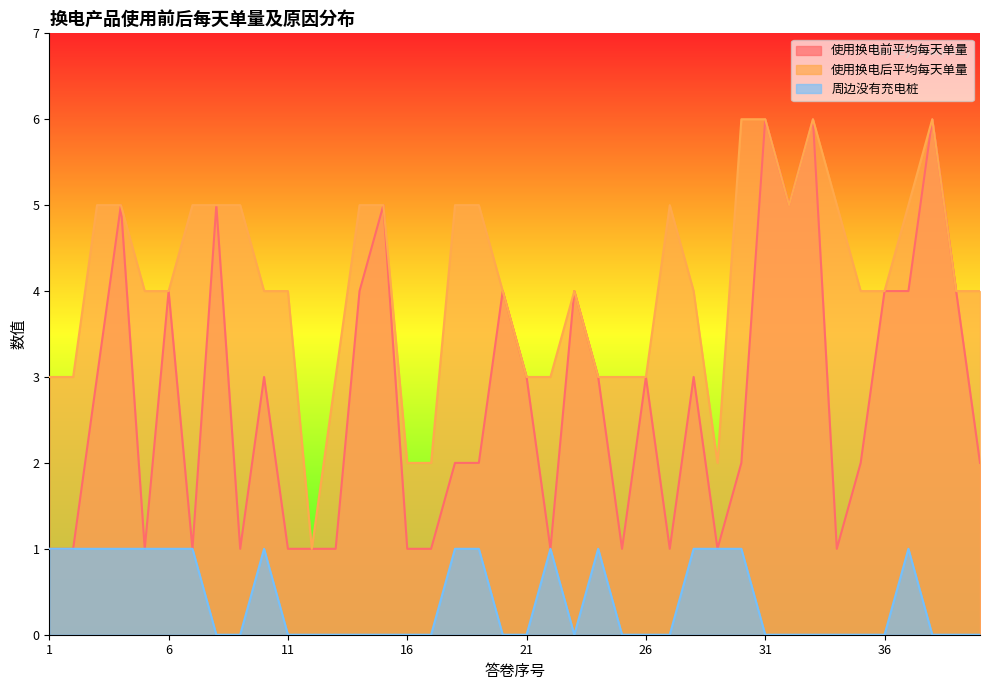

Rank the categories by 使用换电前平均每天单量 value from lowest to highest.

1, 2, 5, 7, 9, 11, 12, 13, 16, 17, 22, 25, 27, 29, 34, 18, 19, 30, 35, 40, 3, 10, 21, 24, 26, 28, 6, 14, 20, 23, 36, 37, 39, 4, 8, 15, 32, 31, 33, 38